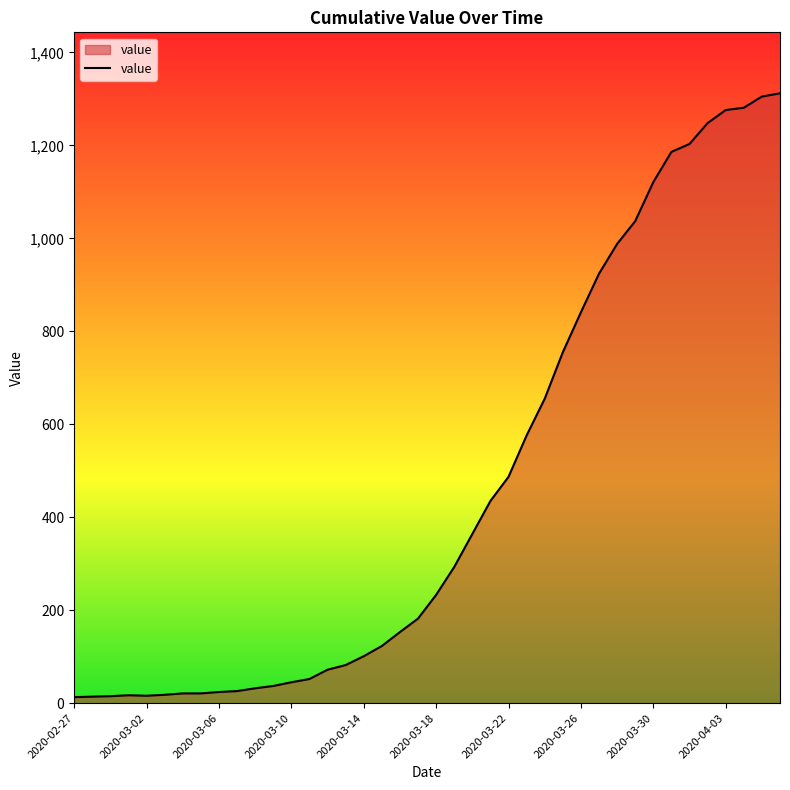

Which category has the highest value across all series?

2020-04-06